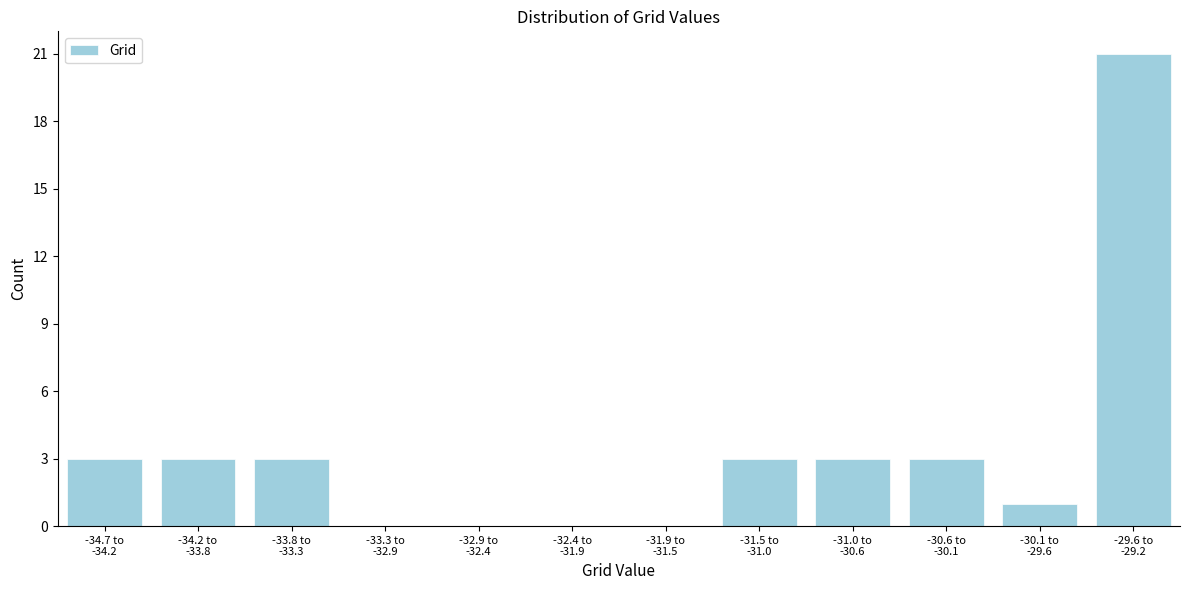

What is the sum of all values?

40